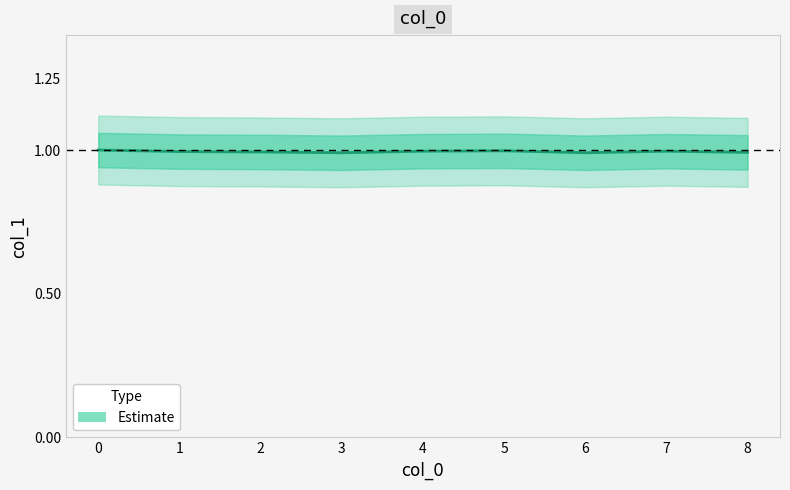

Rank the categories by value from highest to lowest.

0, 5, 4, 7, 1, 2, 8, 3, 6